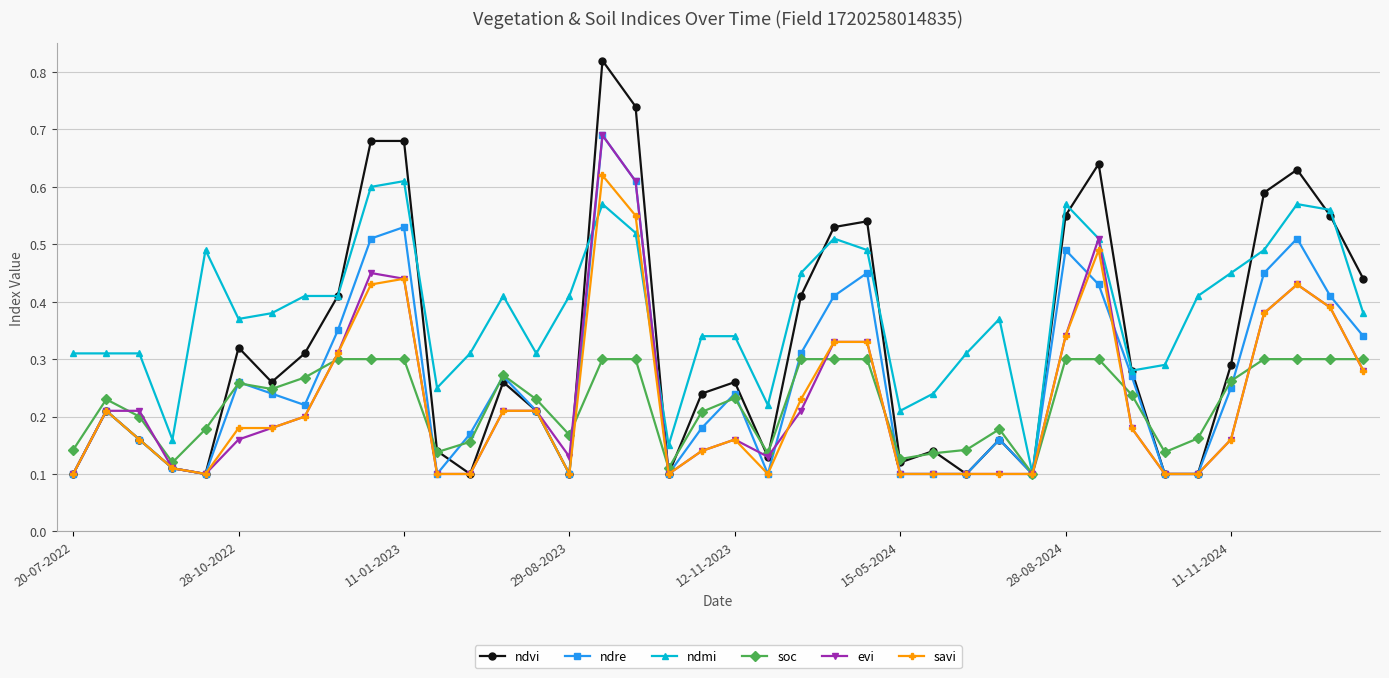

At how many categories does at least one series exceed 0?

40